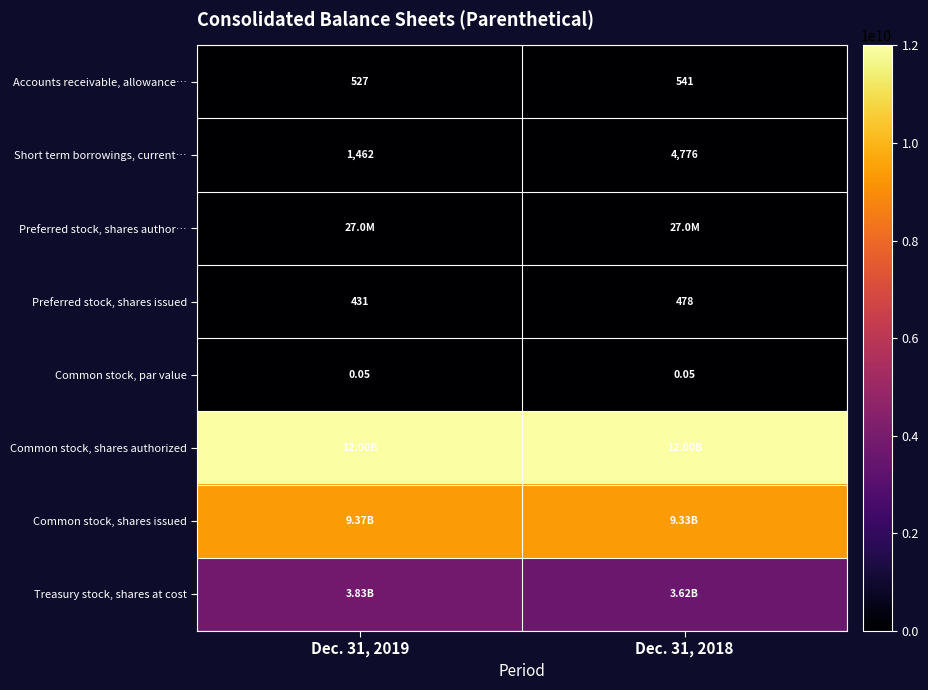

What is the total value across all series at Dec. 31, 2019?

25231002420.0